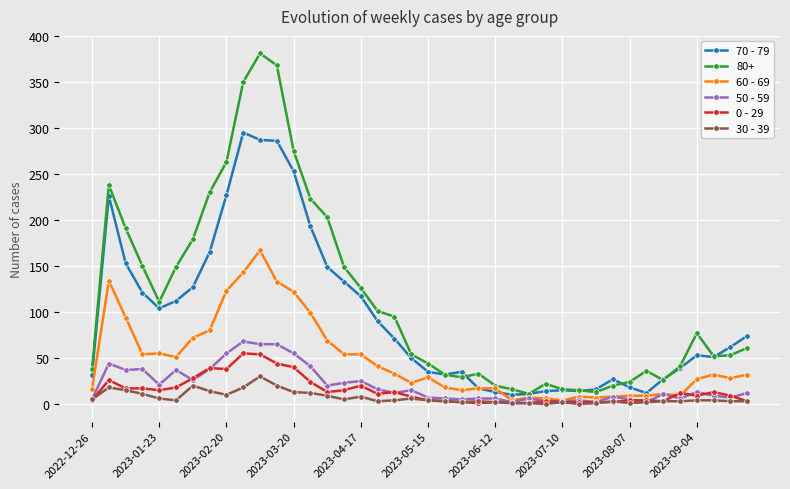

Which series has the largest total across all categories?

80+